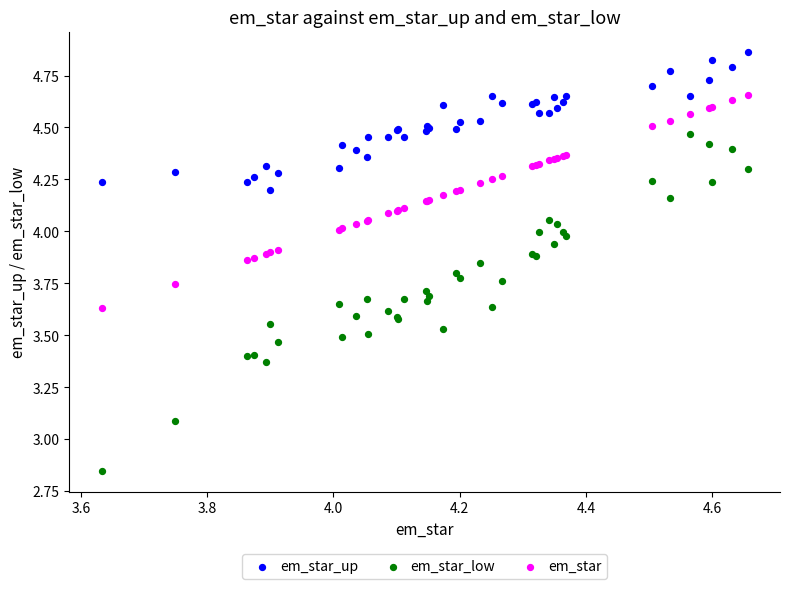

Which series contains the highest Y value?

em_star_up